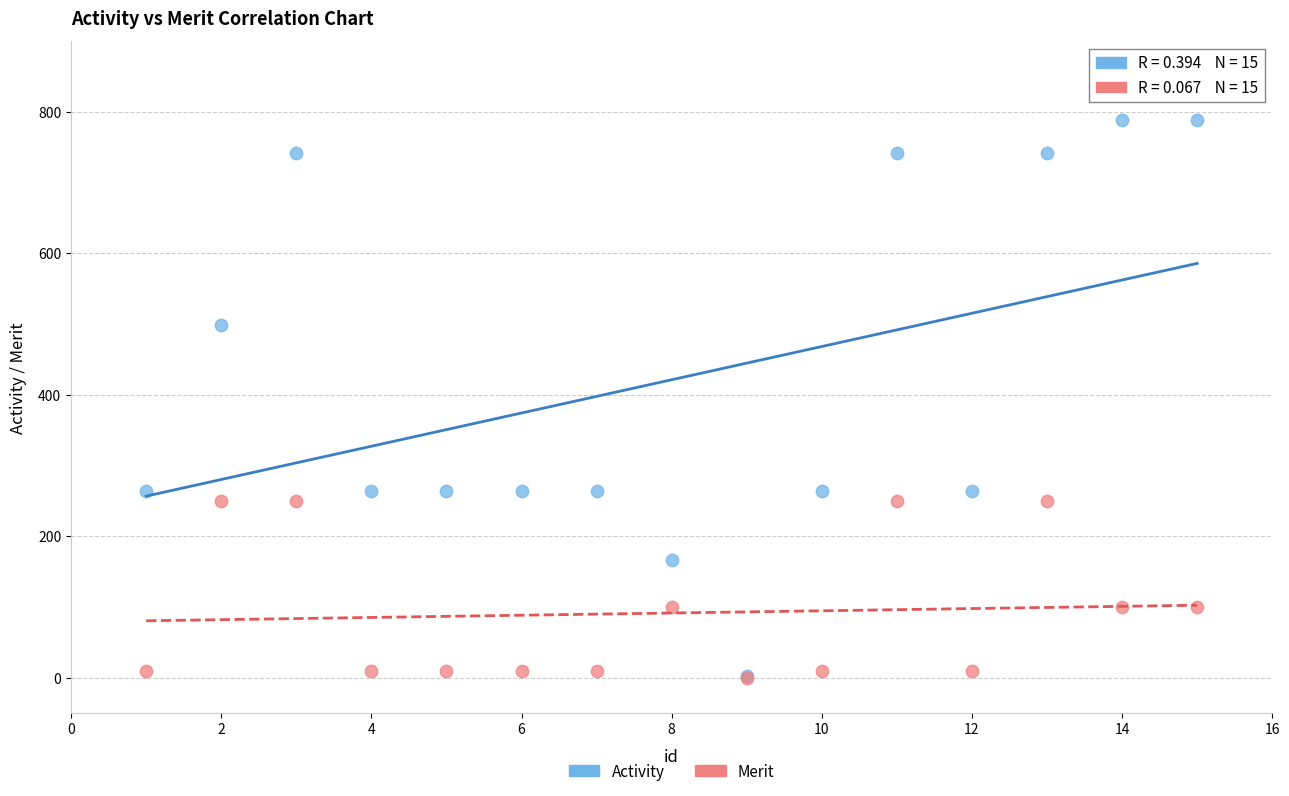

Across all series, what Y value is closest to 394?

498